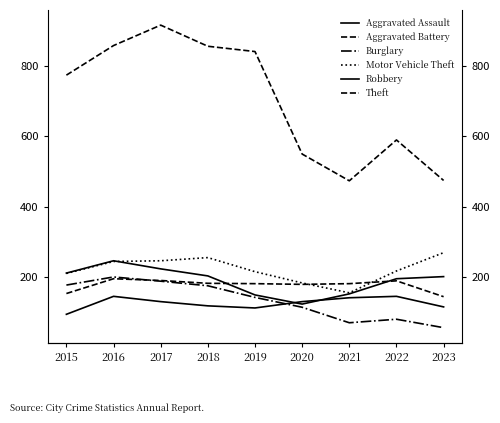

What is the difference between the Aggravated Assault values at 2018 and 2023?

3